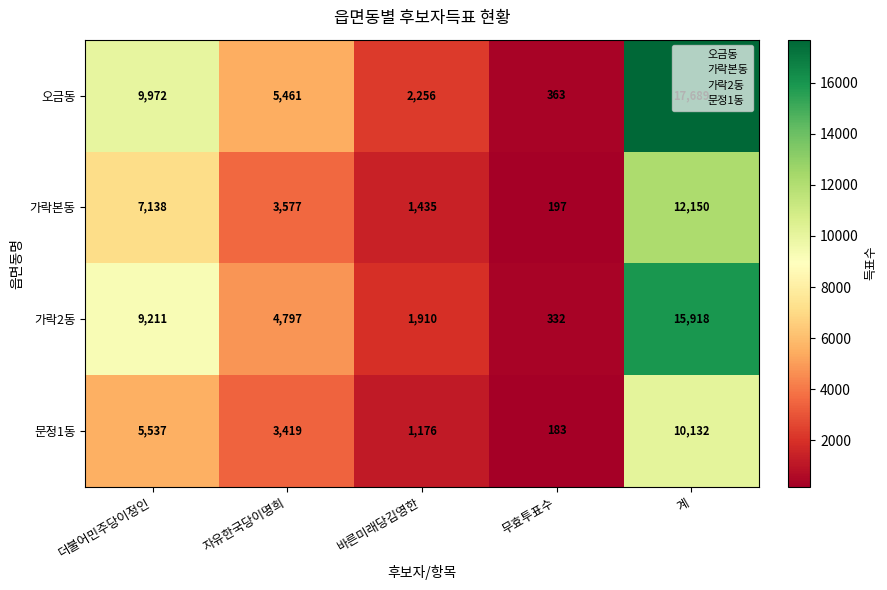

What is the minimum value shown in the chart?

183